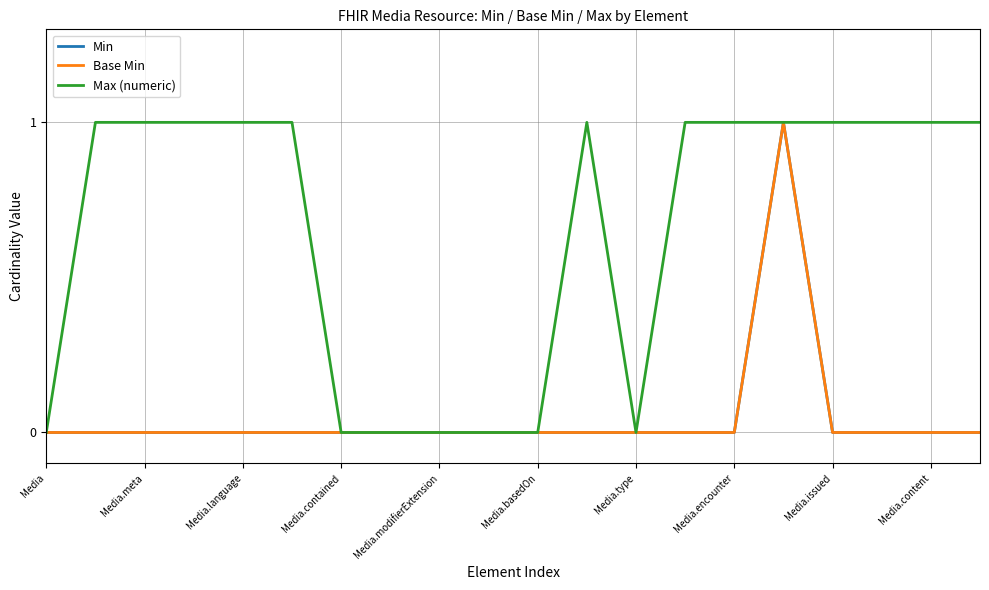

At which category does the chart reach its peak across all series?

15